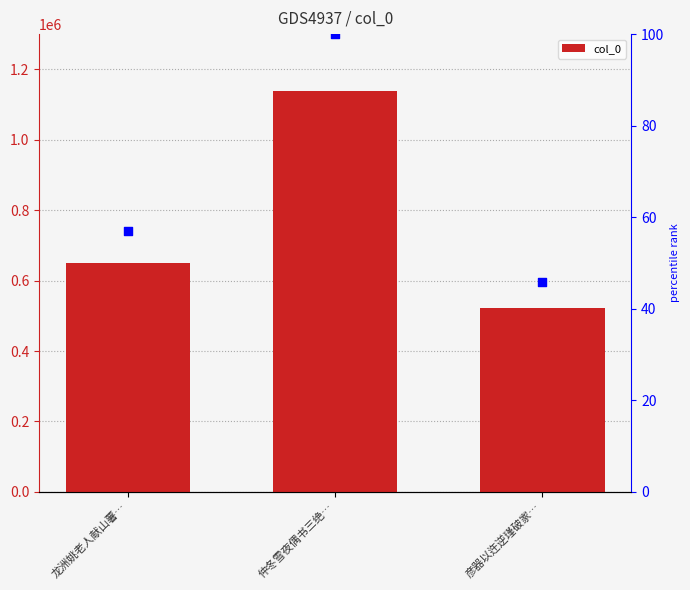

At which category is the sum across all series the highest?

仲冬雪夜偶书三绝…